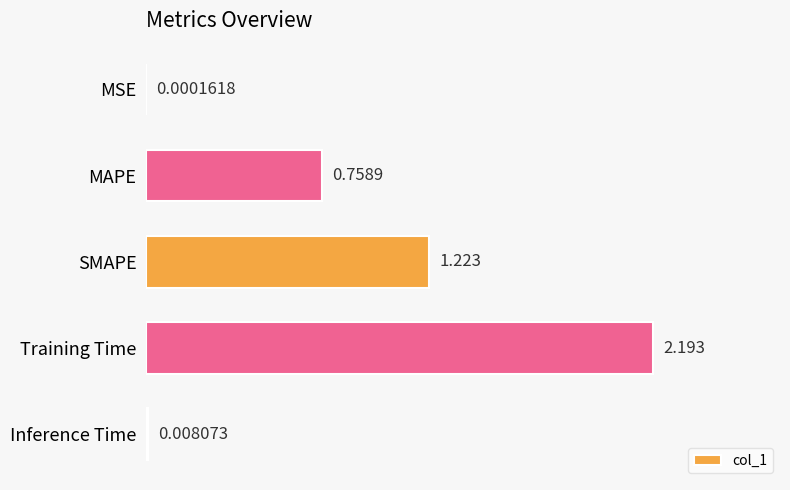

How many series are shown in this chart?

1